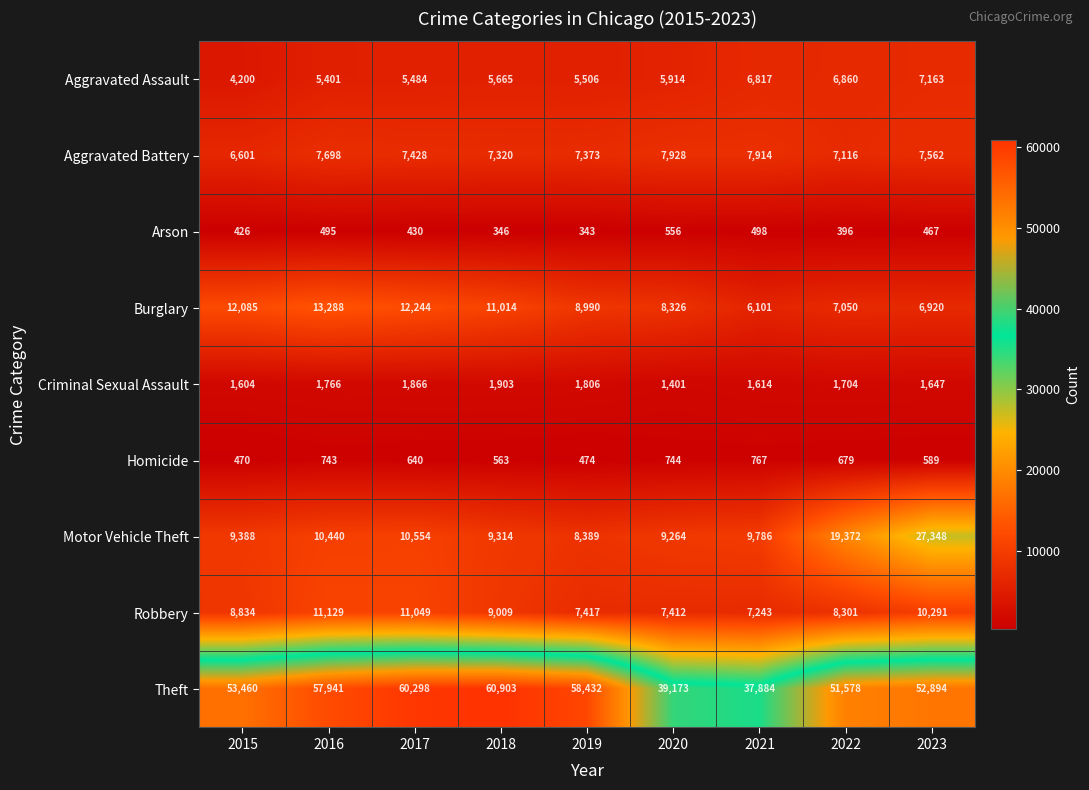

The Aggravated Assault series shows 2734 at 2016. True or false?

False